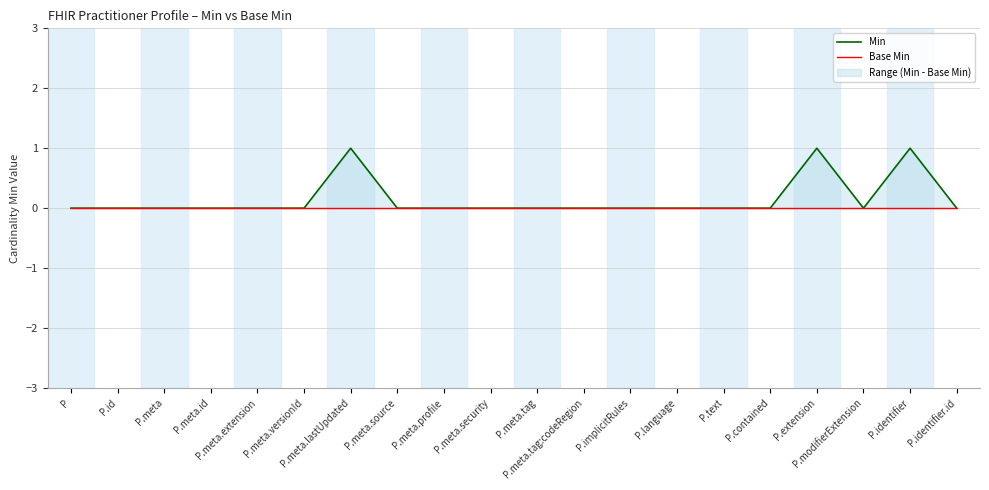

Reading left to right, what are all the values shown in this chart?

Min: P=0	P.id=0	P.meta=0	P.meta.id=0	P.meta.extension=0	P.meta.versionId=0	P.meta.lastUpdated=1	P.meta.source=0	P.meta.profile=0	P.meta.security=0	P.meta.tag=0	P.meta.tag:codeRegion=0	P.implicitRules=0	P.language=0	P.text=0	P.contained=0	P.extension=1	P.modifierExtension=0	P.identifier=1	P.identifier.id=0
Base Min: P=0	P.id=0	P.meta=0	P.meta.id=0	P.meta.extension=0	P.meta.versionId=0	P.meta.lastUpdated=0	P.meta.source=0	P.meta.profile=0	P.meta.security=0	P.meta.tag=0	P.meta.tag:codeRegion=0	P.implicitRules=0	P.language=0	P.text=0	P.contained=0	P.extension=0	P.modifierExtension=0	P.identifier=0	P.identifier.id=0